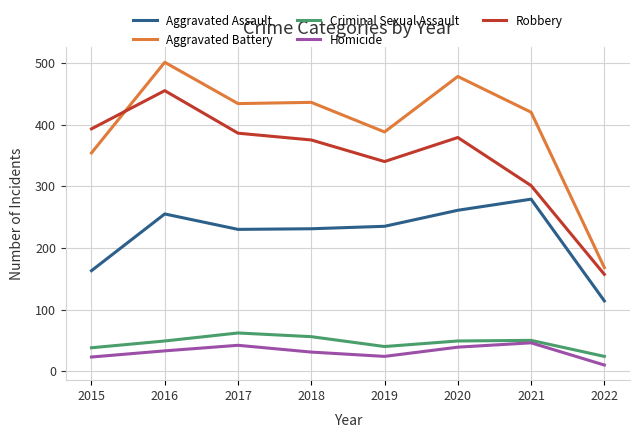

How many interior local peaks does the Criminal Sexual Assault series have?

2